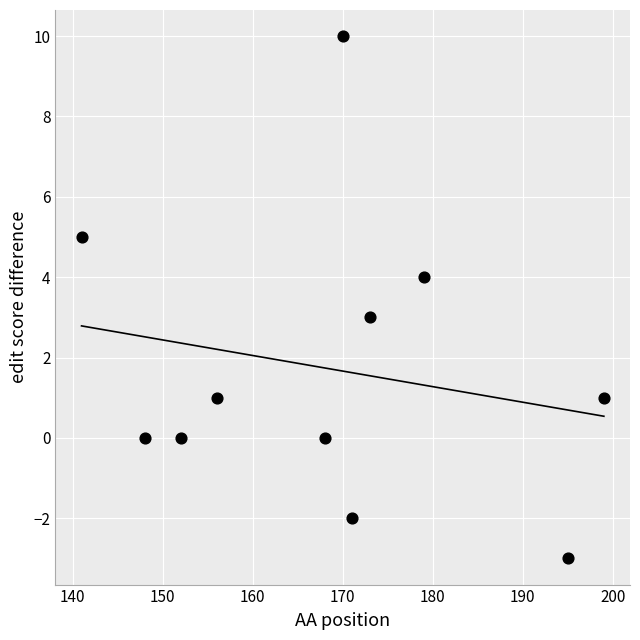

What is the average X value?

168